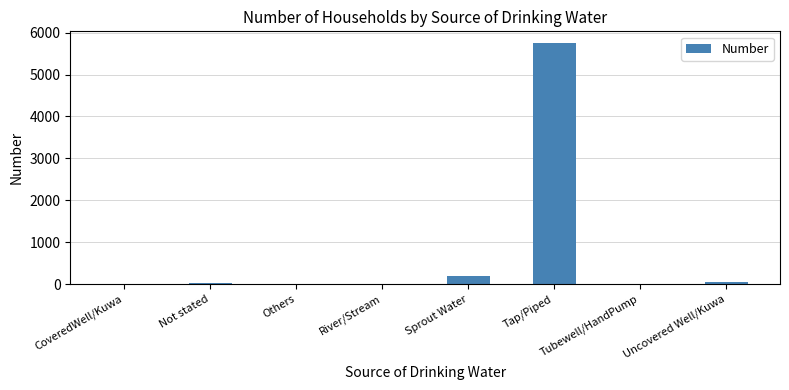

The value at Tap/Piped is 5743. True or false?

True